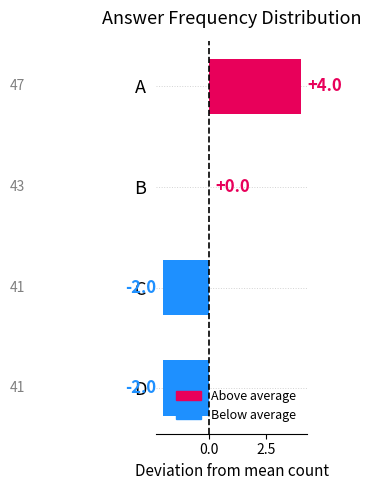

How many data points does each series have?

4